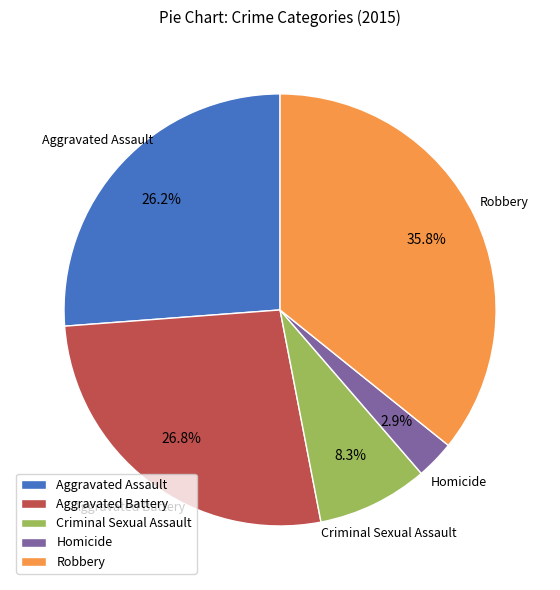

Rank the categories by value from highest to lowest.

Robbery, Aggravated Battery, Aggravated Assault, Criminal Sexual Assault, Homicide